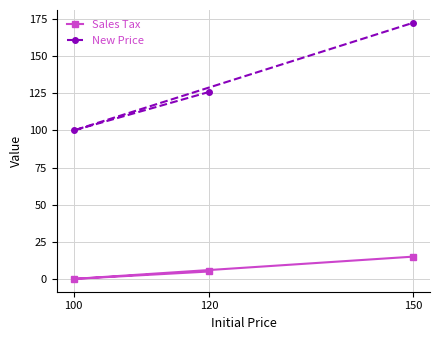

What is the difference between the maximum and second lowest values in the New Price series?

46.5